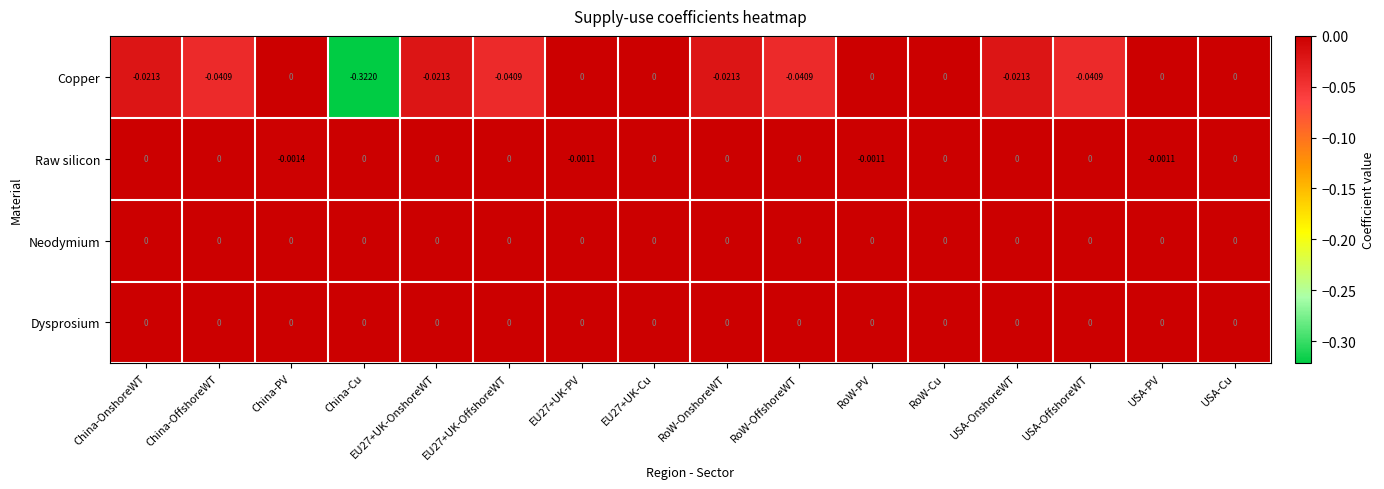

Which series has the largest range (max minus min)?

Copper